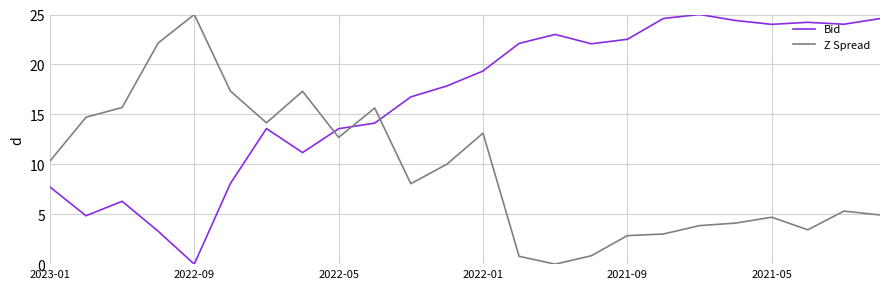

Which series has the largest total across all categories?

Bid